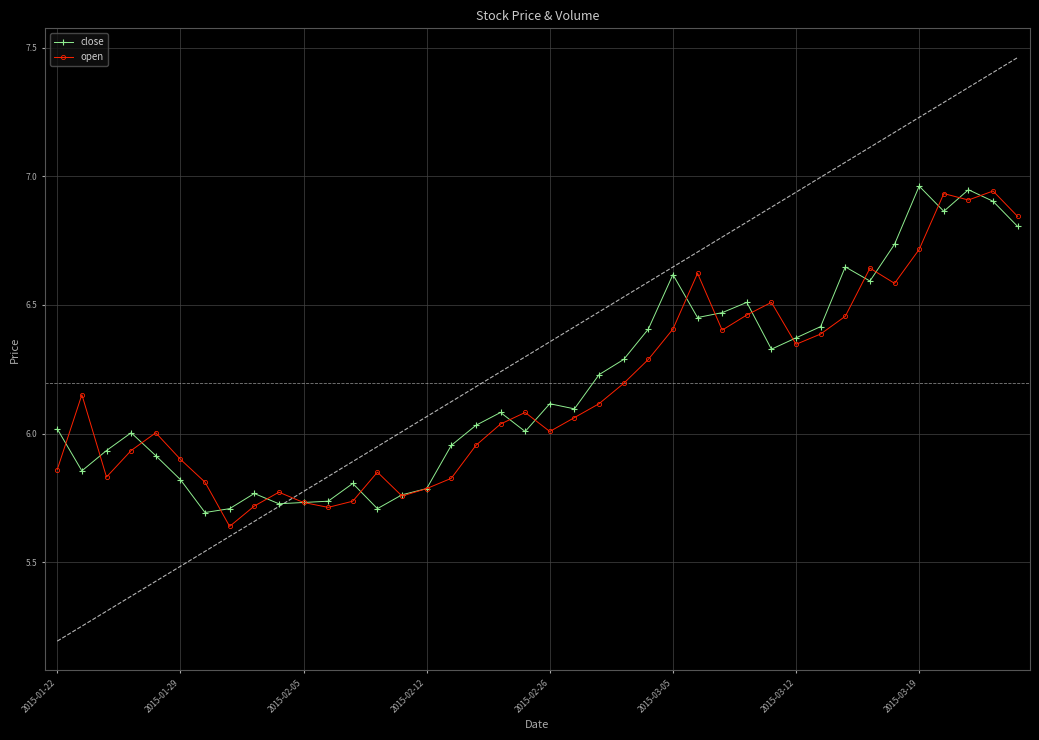

True or false: open has more than 2 interior local peaks.

True